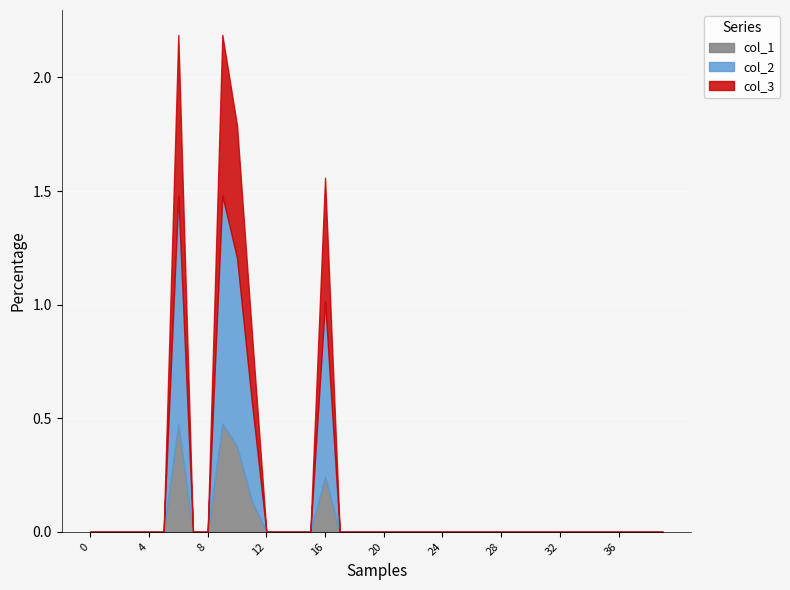

True or false: col_1 and col_3 intersect in this chart.

False